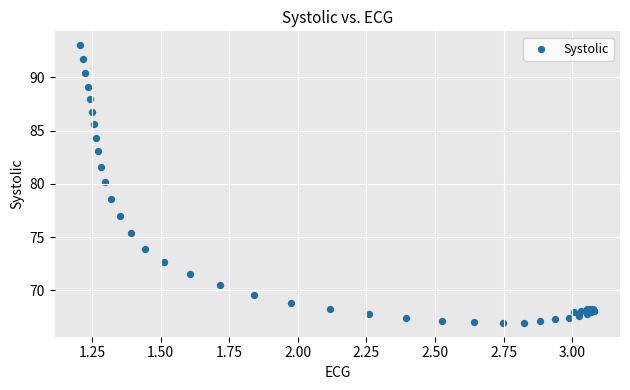

What Y value in the scatter plot is closest to 79?

78.6